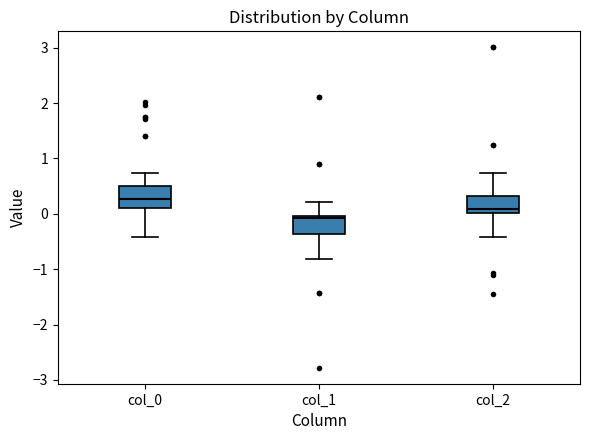

Where does the median line of the box for col_2 sit on the y-axis? The values are not printed on the chart, so give them approximately, as read against the axis.

0.1